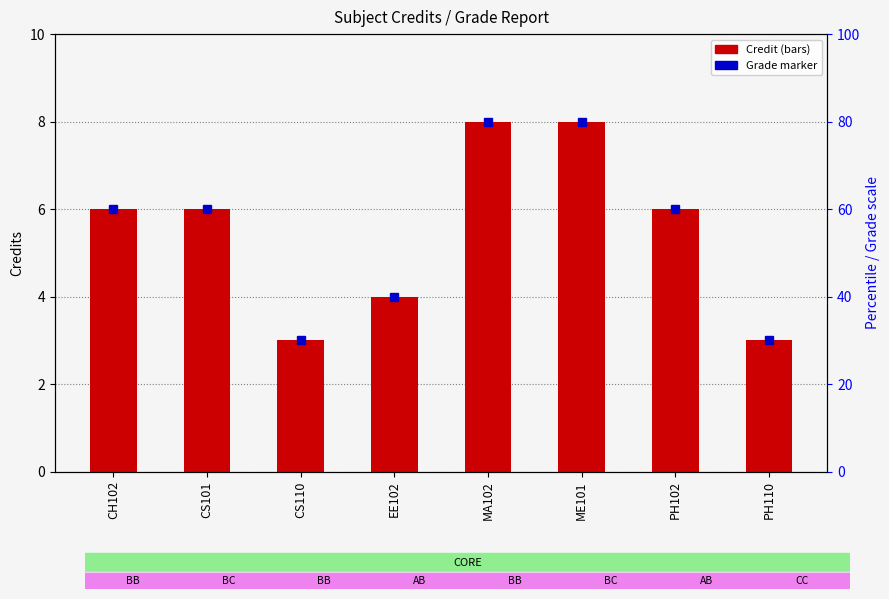

What value does the data have at CS110?

3